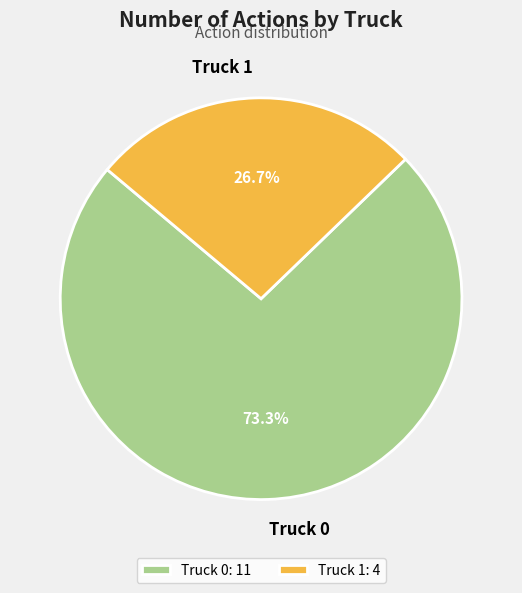

Which has a higher value, Truck 0 or Truck 1?

Truck 0